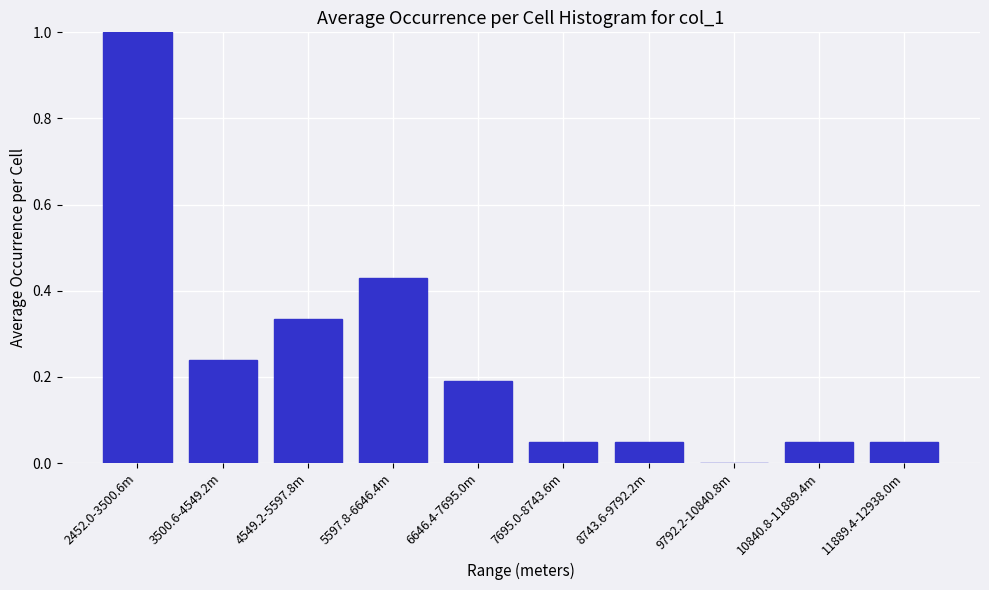

At which category does the chart reach its peak across all series?

2452.0-3500.6m